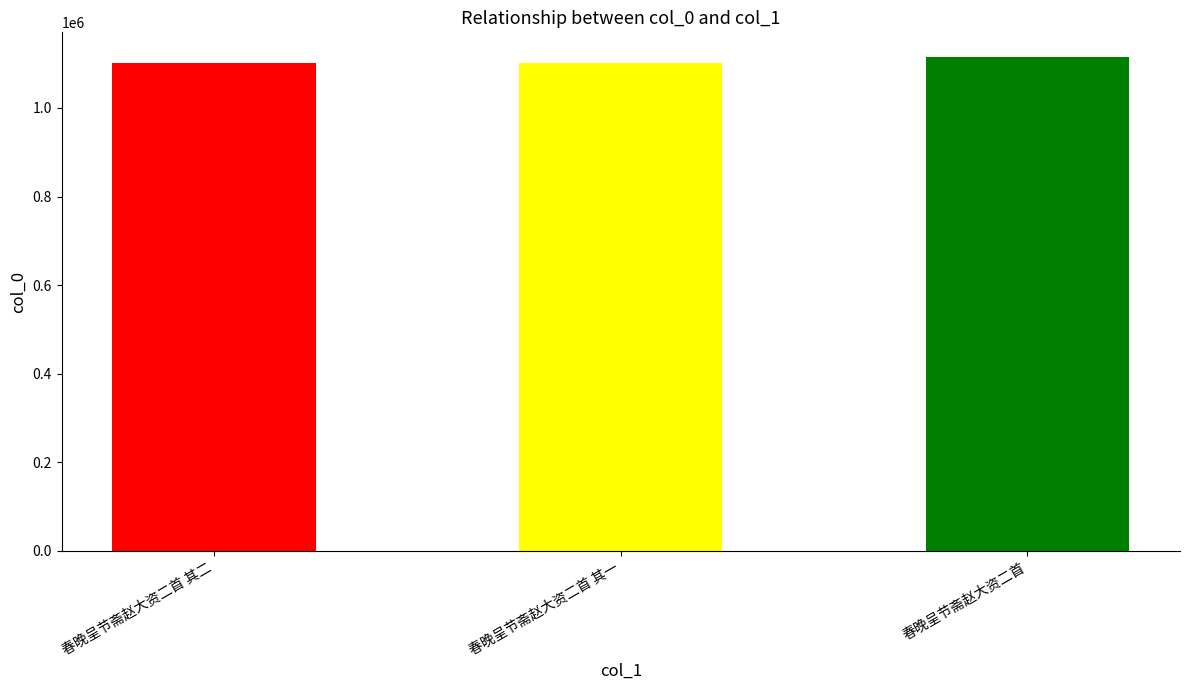

What is the label of the 3rd bar from the right?

春晚呈节斋赵大资二首 其二